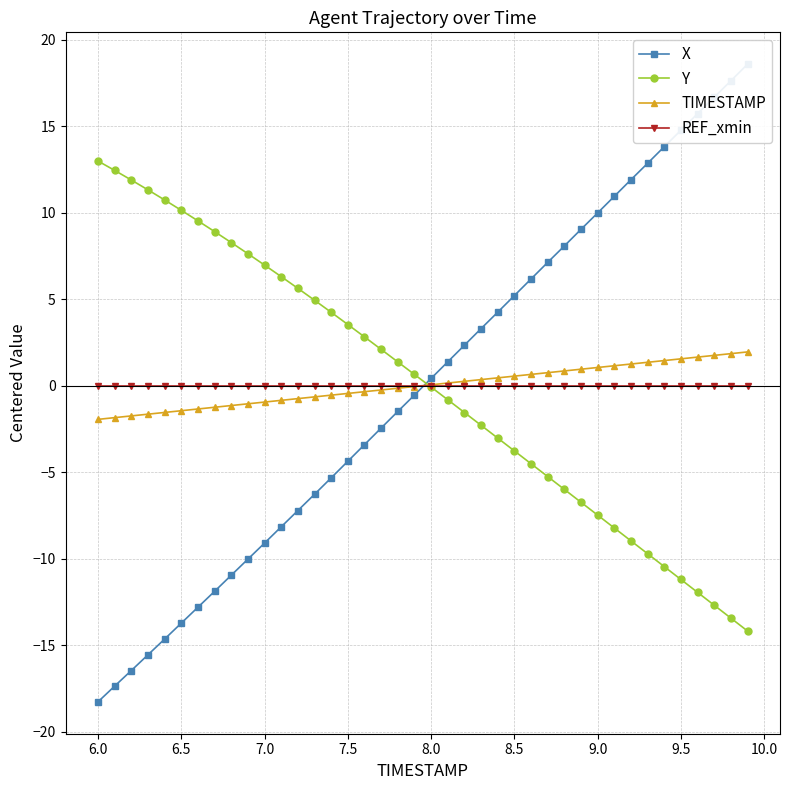

What is the smallest value displayed?

-18.3